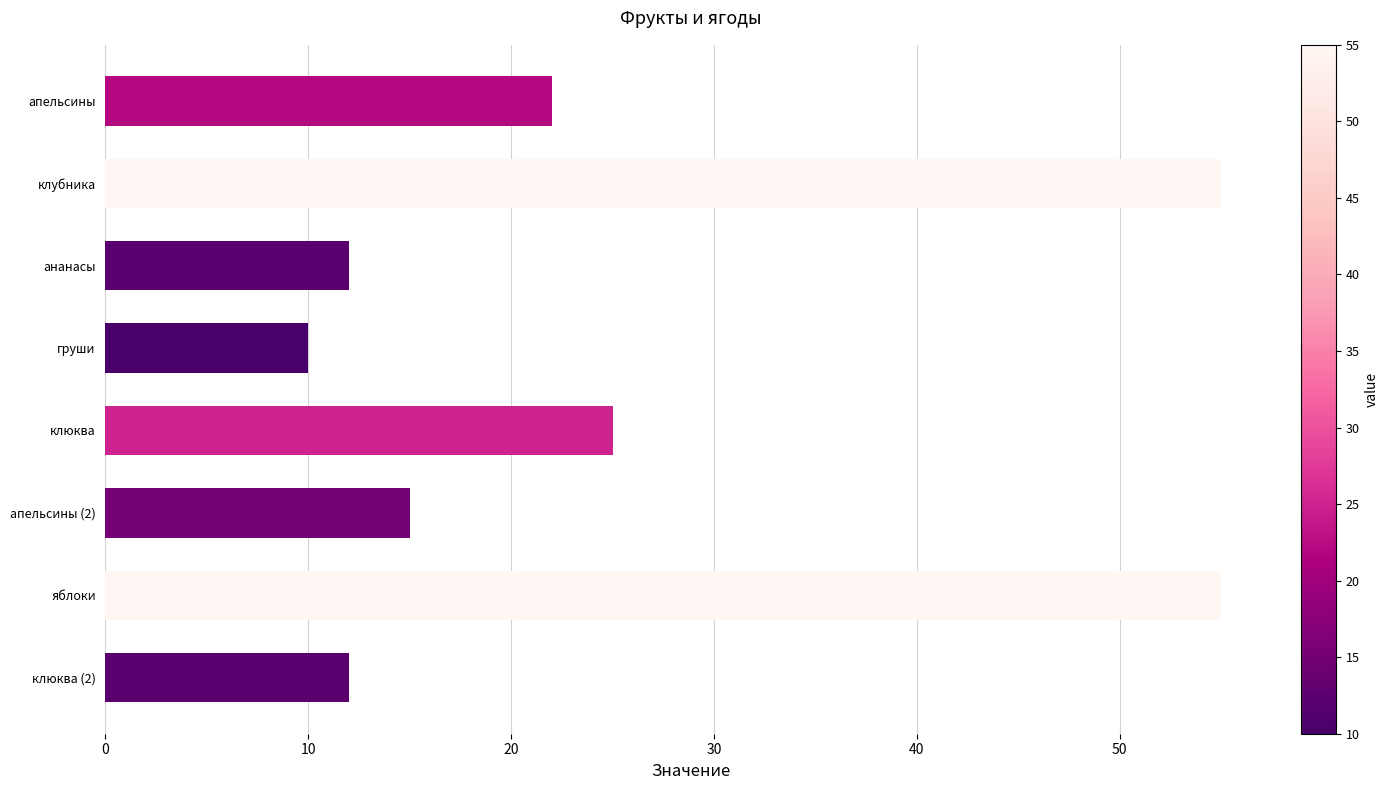

Reading bottom to top, transcribe all the data shown in this chart.

12	55	15	25	10	12	55	22